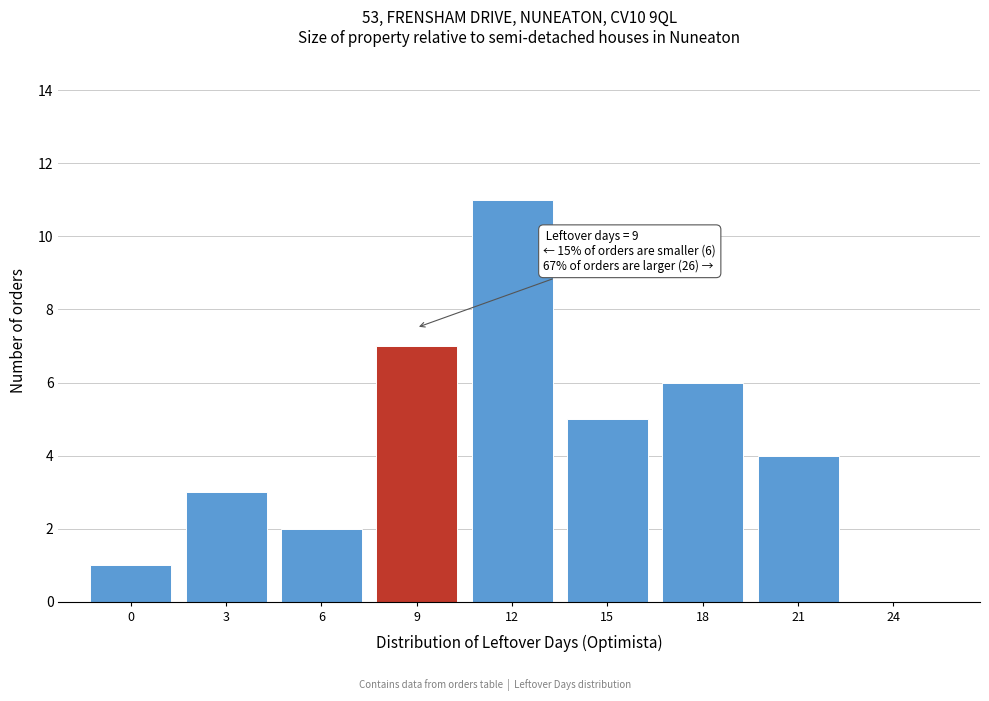

Reading left to right, list all the values displayed in this chart.

0=1	3=3	6=2	9=7	12=11	15=5	18=6	21=4	24=0